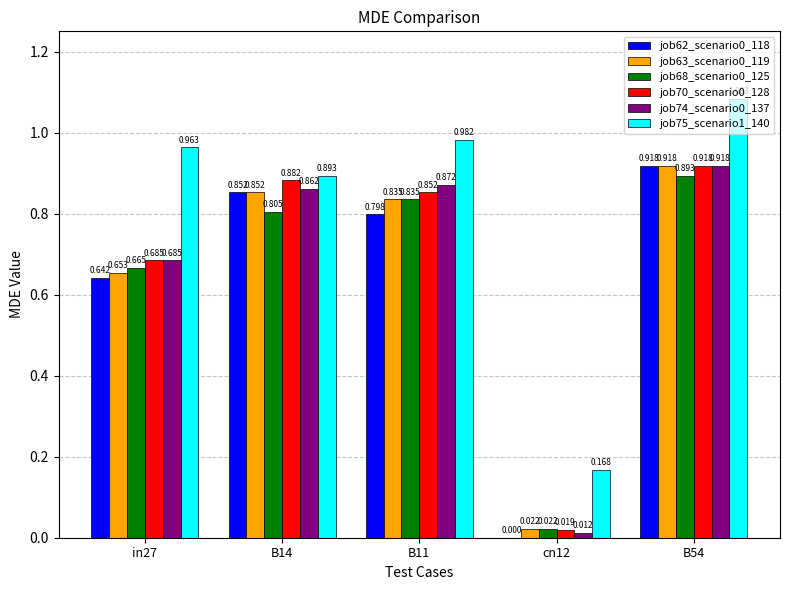

Is the value of job70_scenario0_128 at B11 greater than the value of job62_scenario0_118 at in27?

Yes